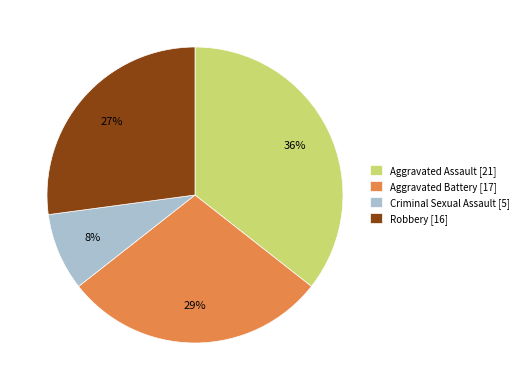

What is the ratio of the value at Aggravated Assault to the value at Aggravated Battery?

1.2